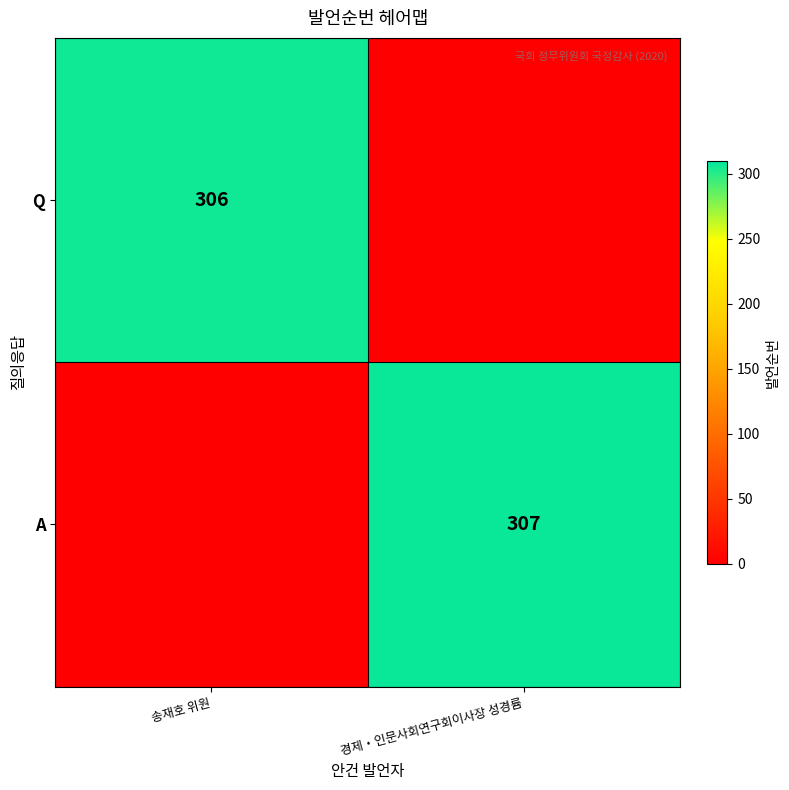

The A series shows 307 at 경제・인문사회연구회이사장 성경륨. True or false?

True